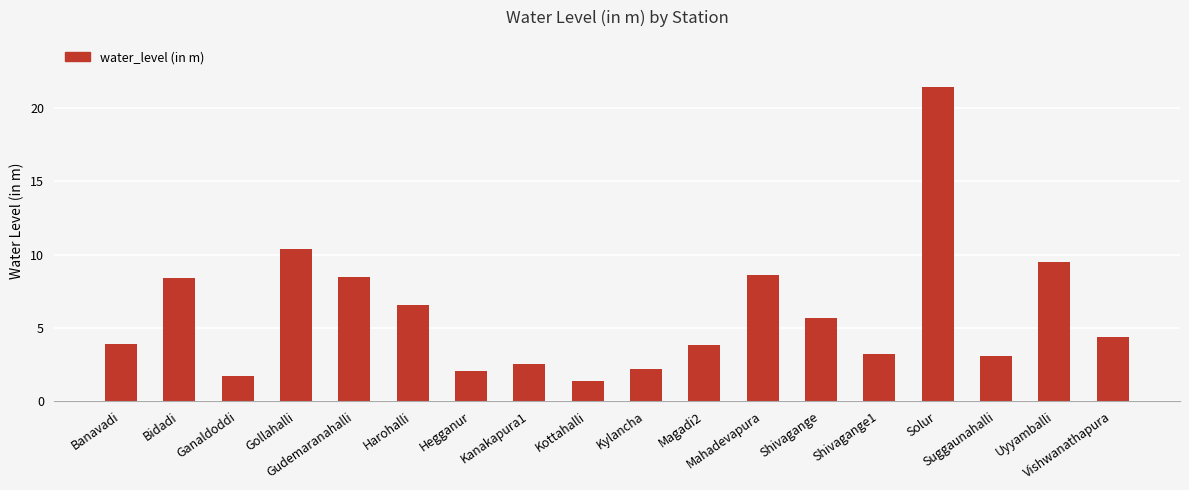

What is the greatest value displayed?

21.4